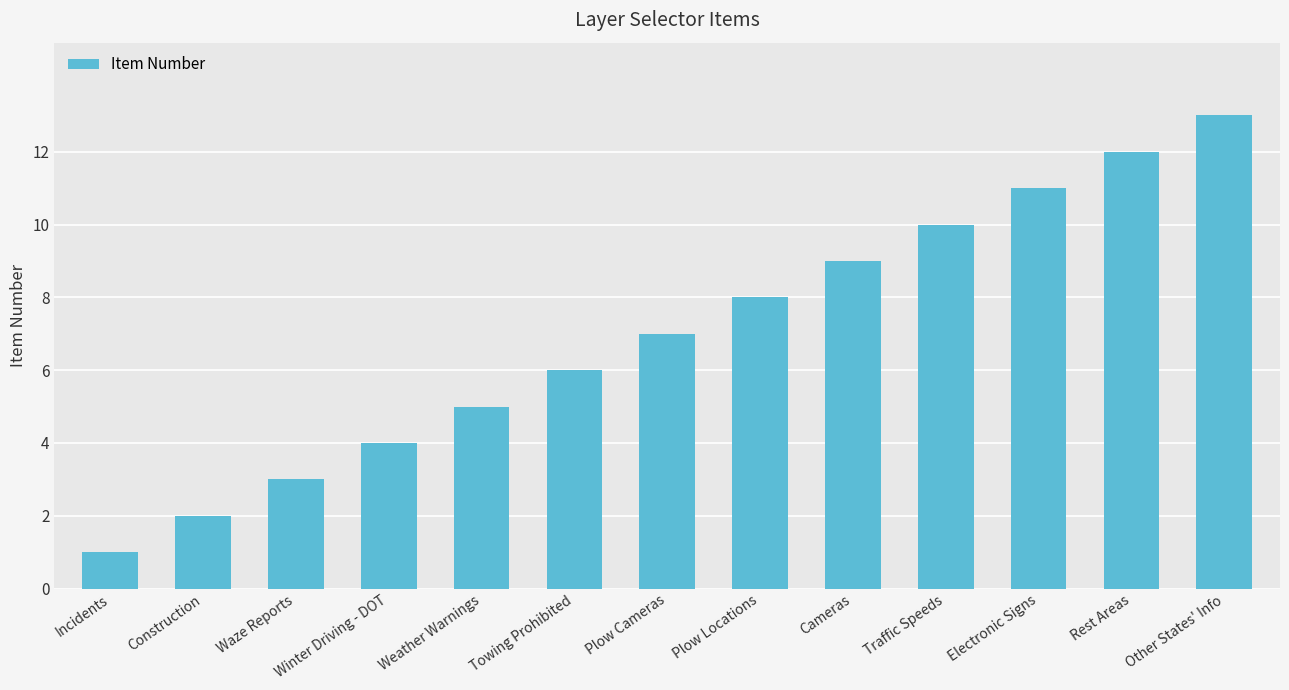

Which category has the lowest value across all series?

Incidents